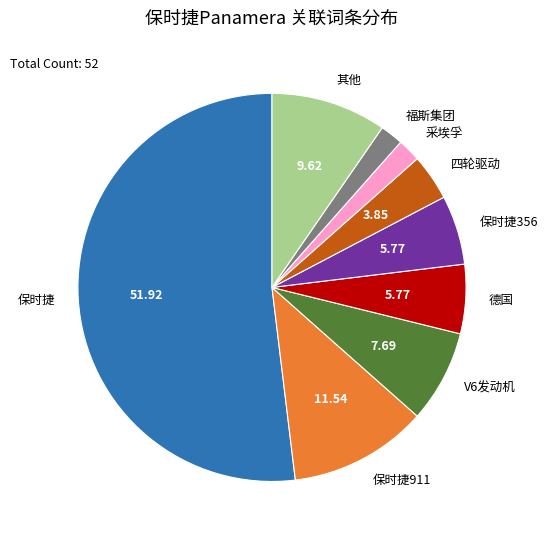

Which slice represents more than half of the pie?

保时捷